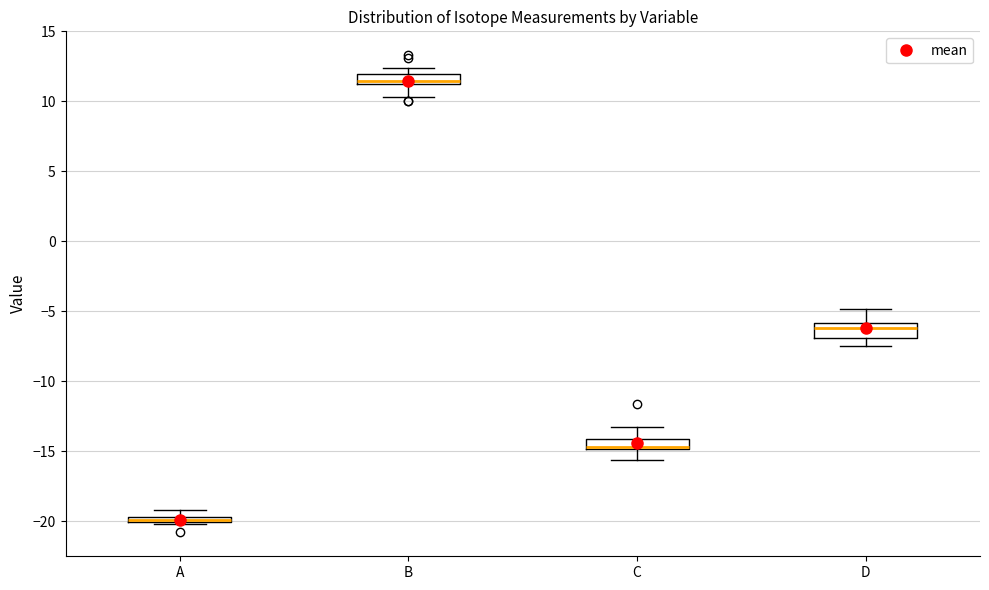

Which box's median line is the highest?

B